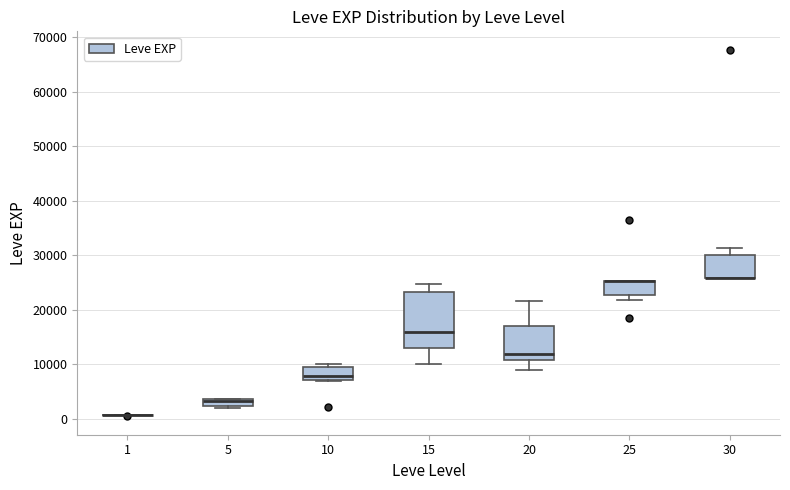

Which box is the tallest, from its lower edge to its upper edge?

15